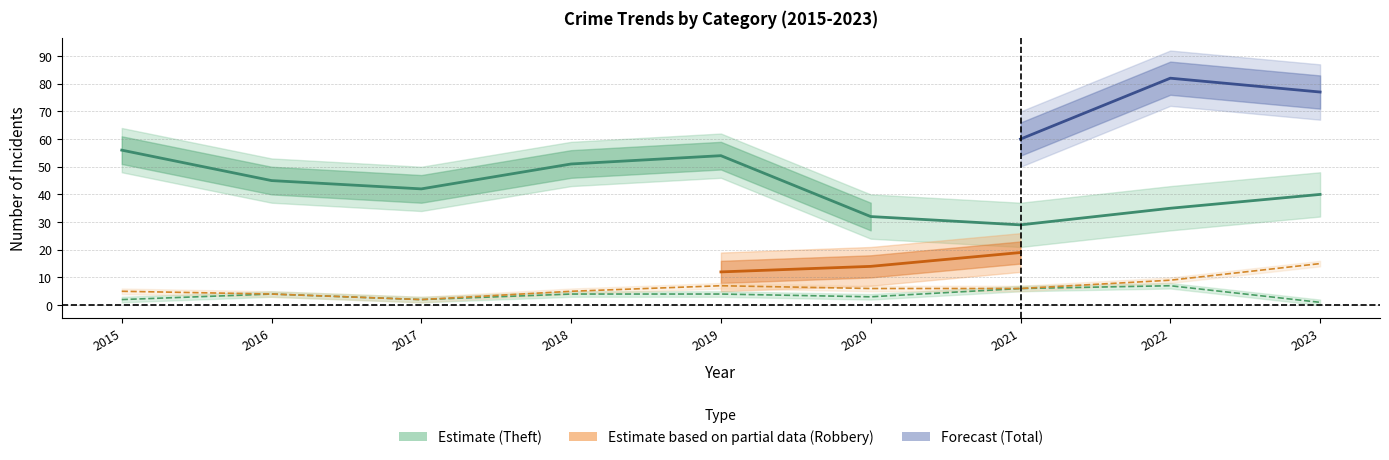

At which category does the chart reach its peak across all series?

2015